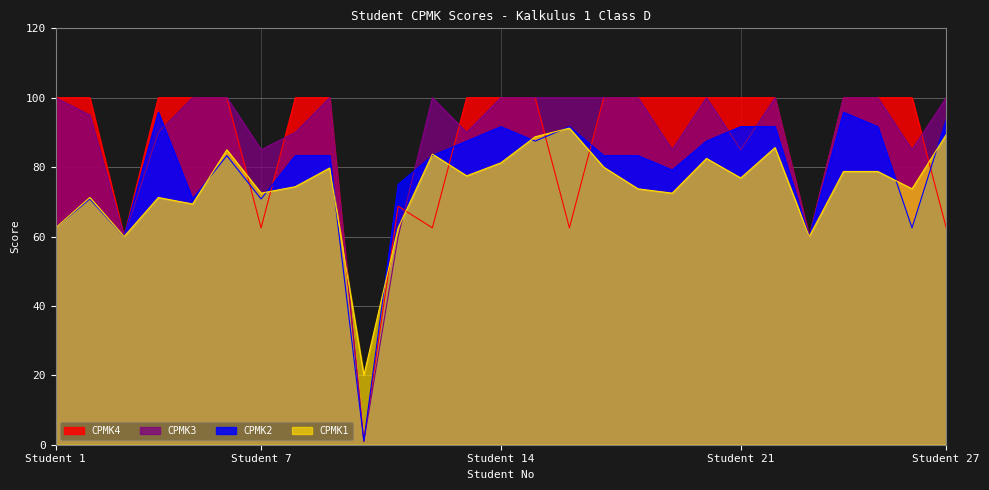

What is the value of the CPMK2 point at the 20th from the left?

87.5